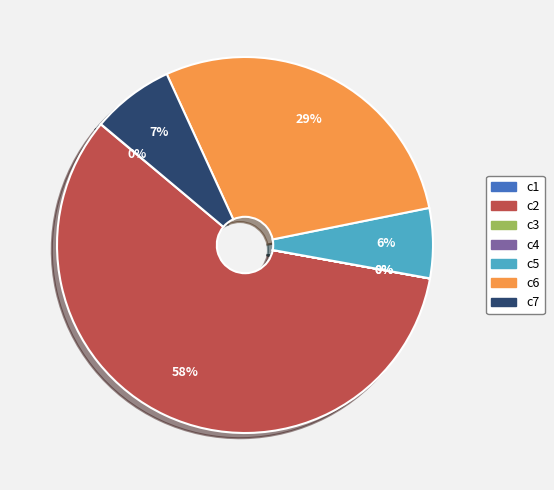

Between c6 and c7, which is larger?

c6